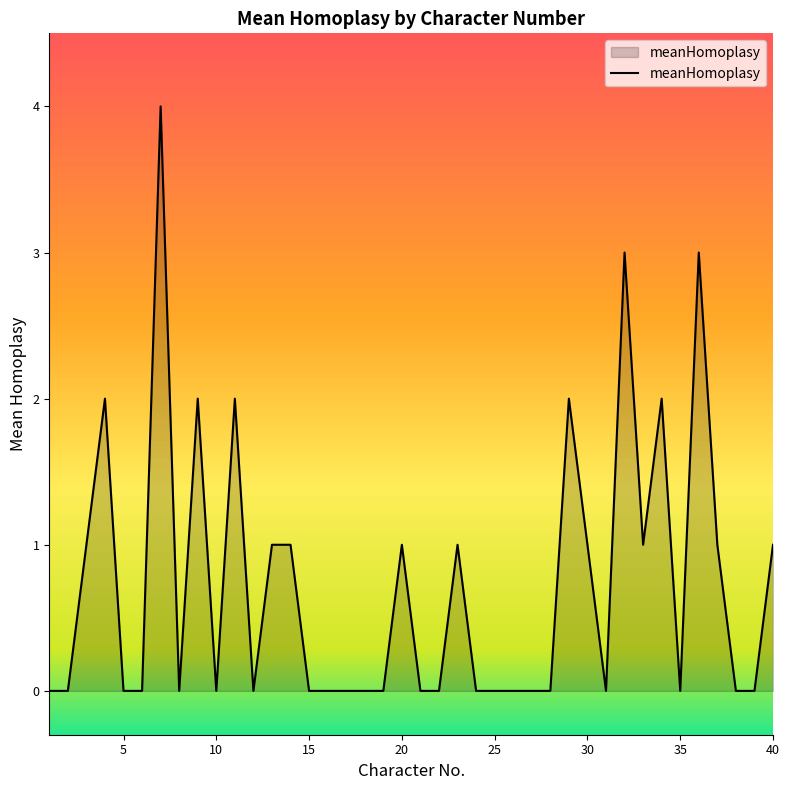

What is the maximum value shown in the chart?

4